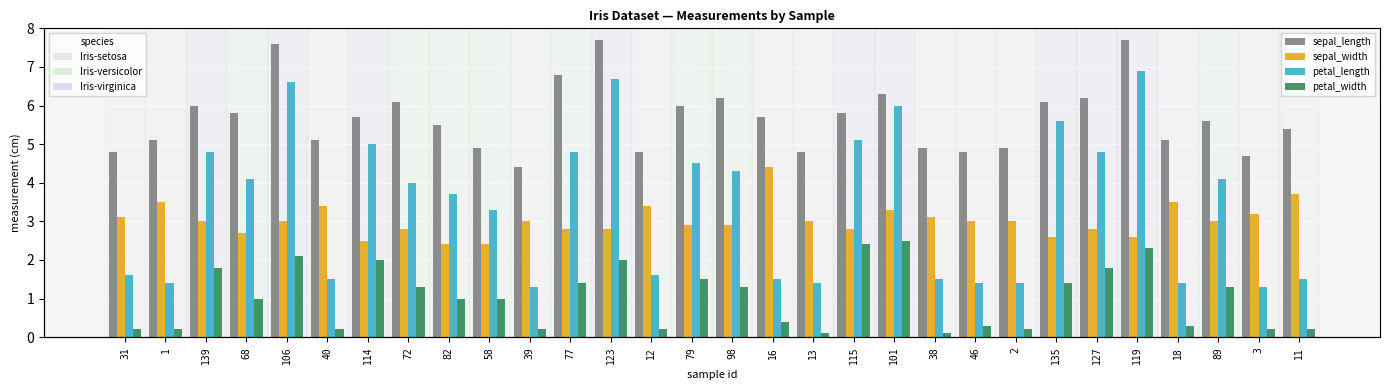

Rank the series by their maximum value, from lowest to highest.

petal_width, sepal_width, petal_length, sepal_length